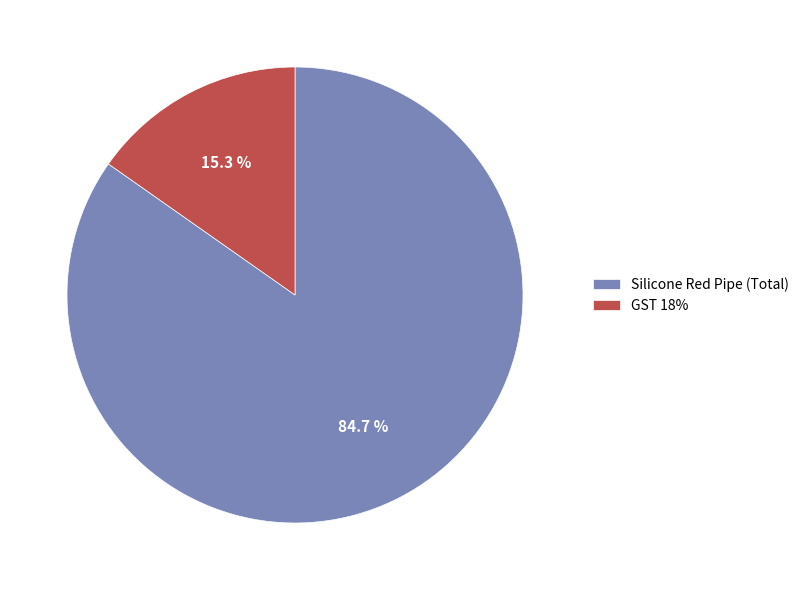

How much of the chart is everything except Silicone Red Pipe (Total)?

15.3%